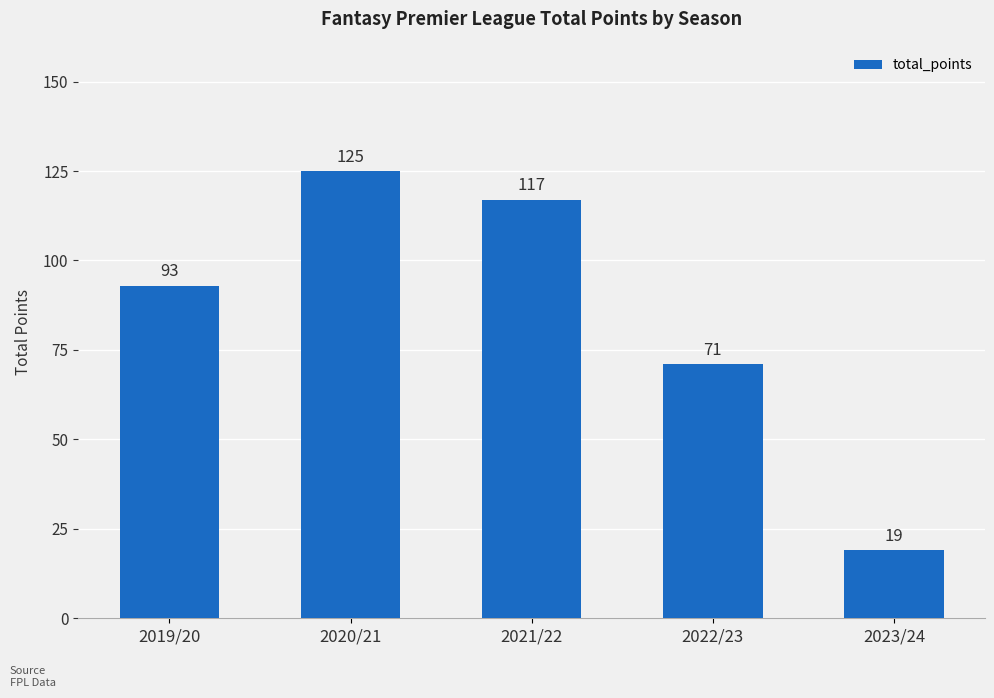

Reading right to left, transcribe all the data shown in this chart.

2023/24=19	2022/23=71	2021/22=117	2020/21=125	2019/20=93